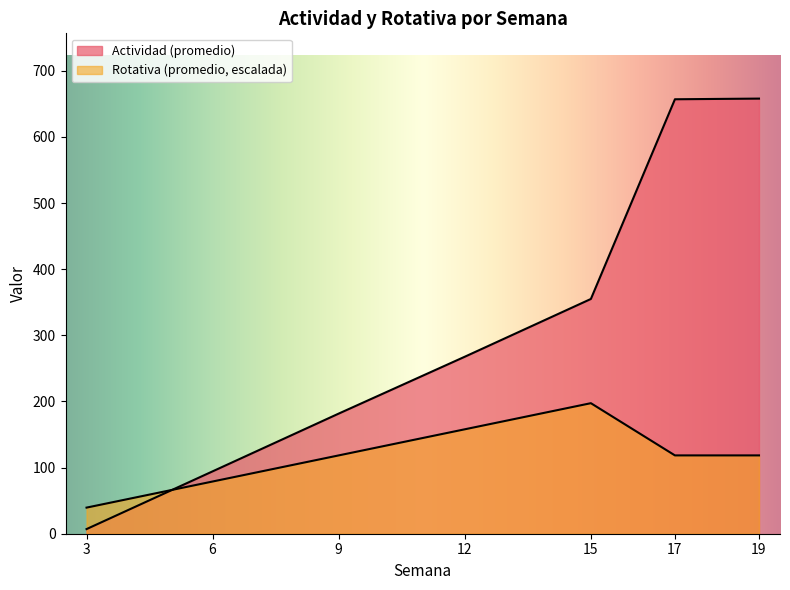

How many lines are shown in the chart?

2